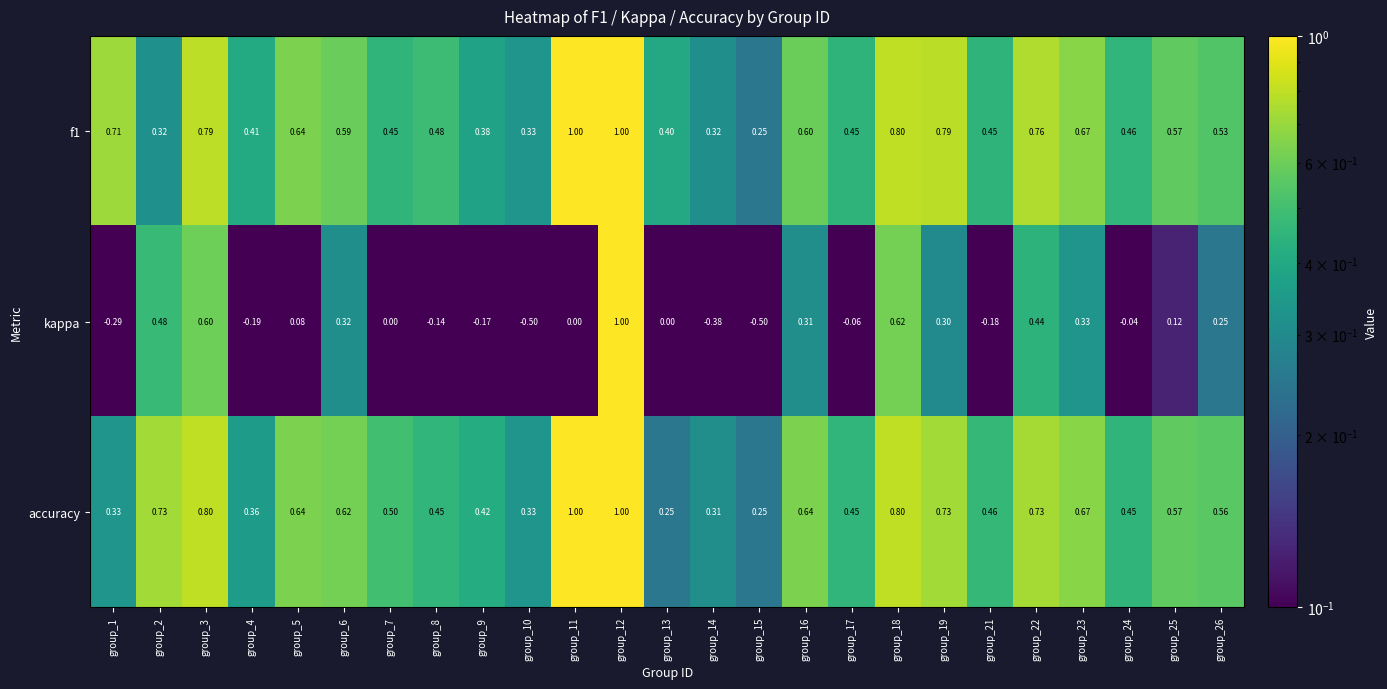

Which series has the widest spread of values?

kappa